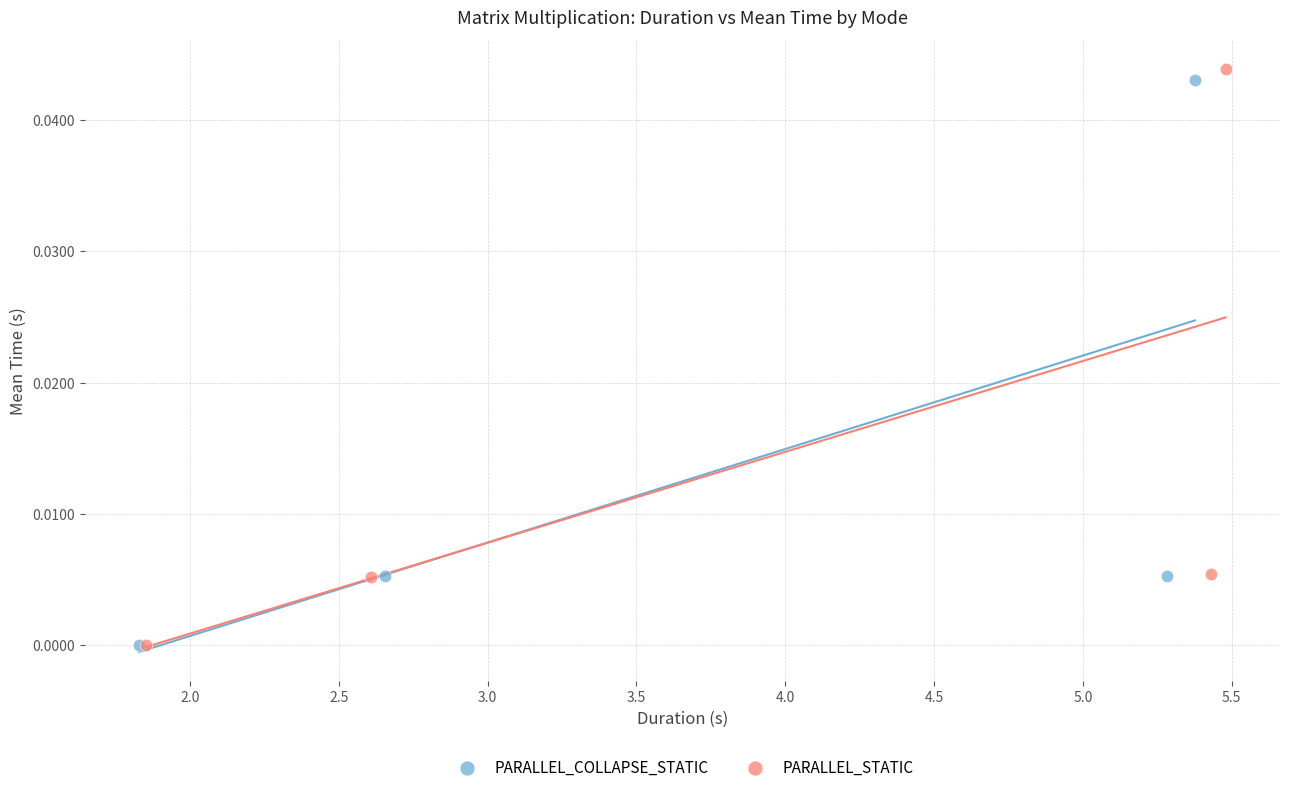

Which series has the largest Y range (max minus min)?

PARALLEL_STATIC